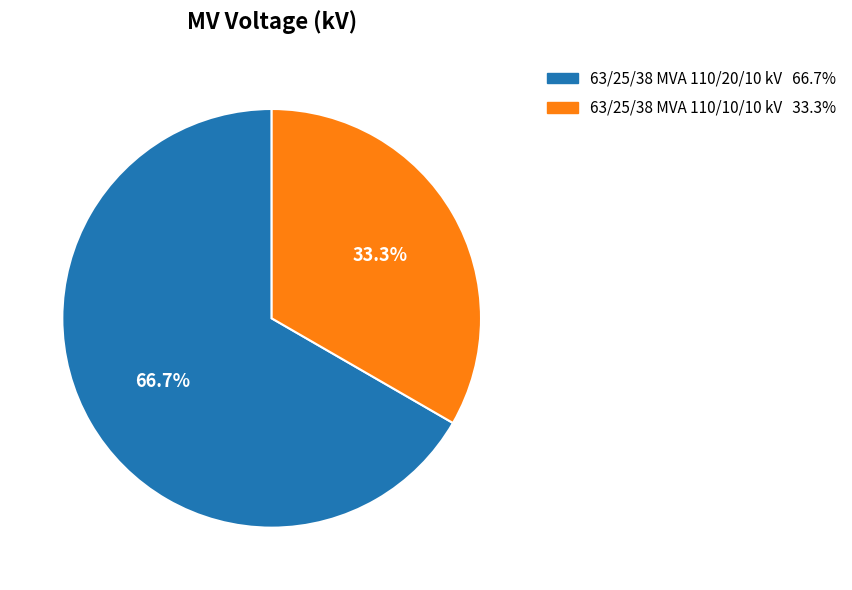

What percentage is the 63/25/38 MVA 110/10/10 kV slice, to the nearest percent?

33%